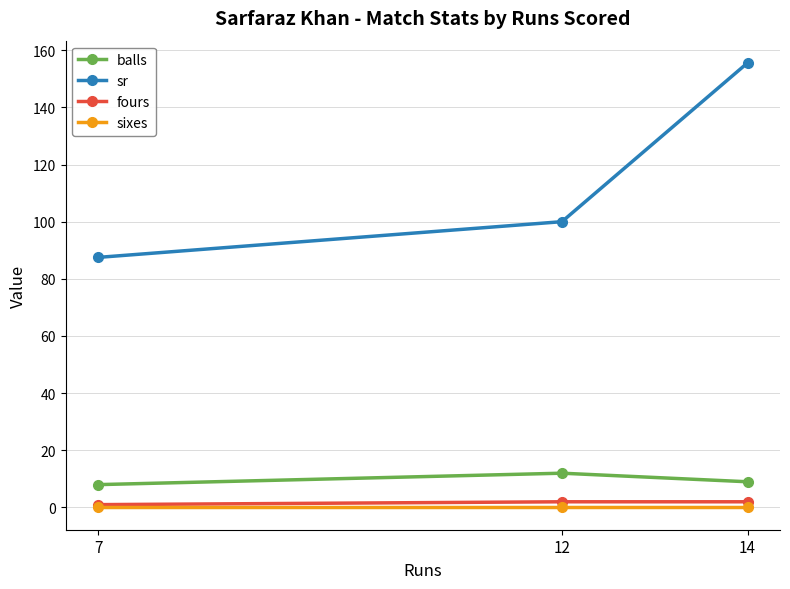

Which series has the widest spread of values?

sr